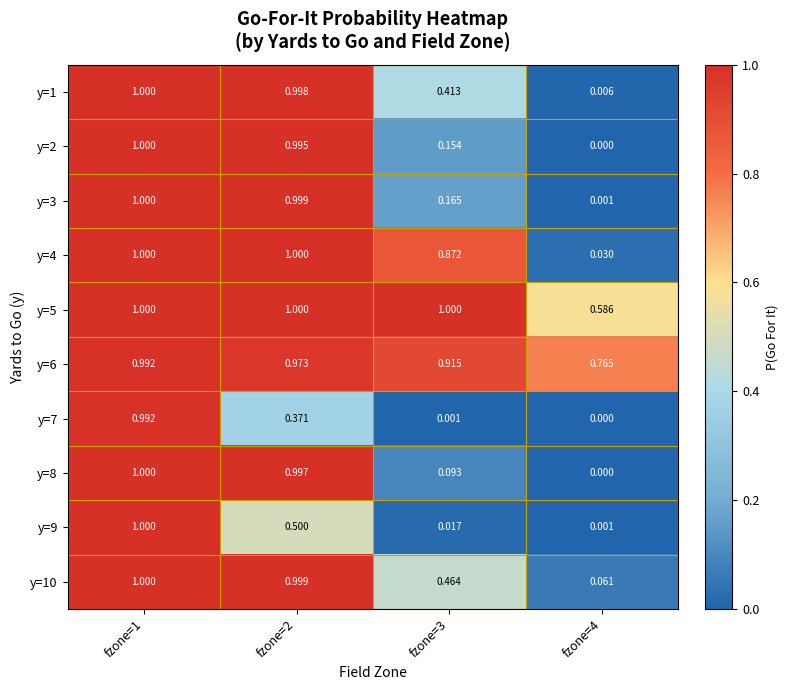

Count the number of categories in the chart.

4